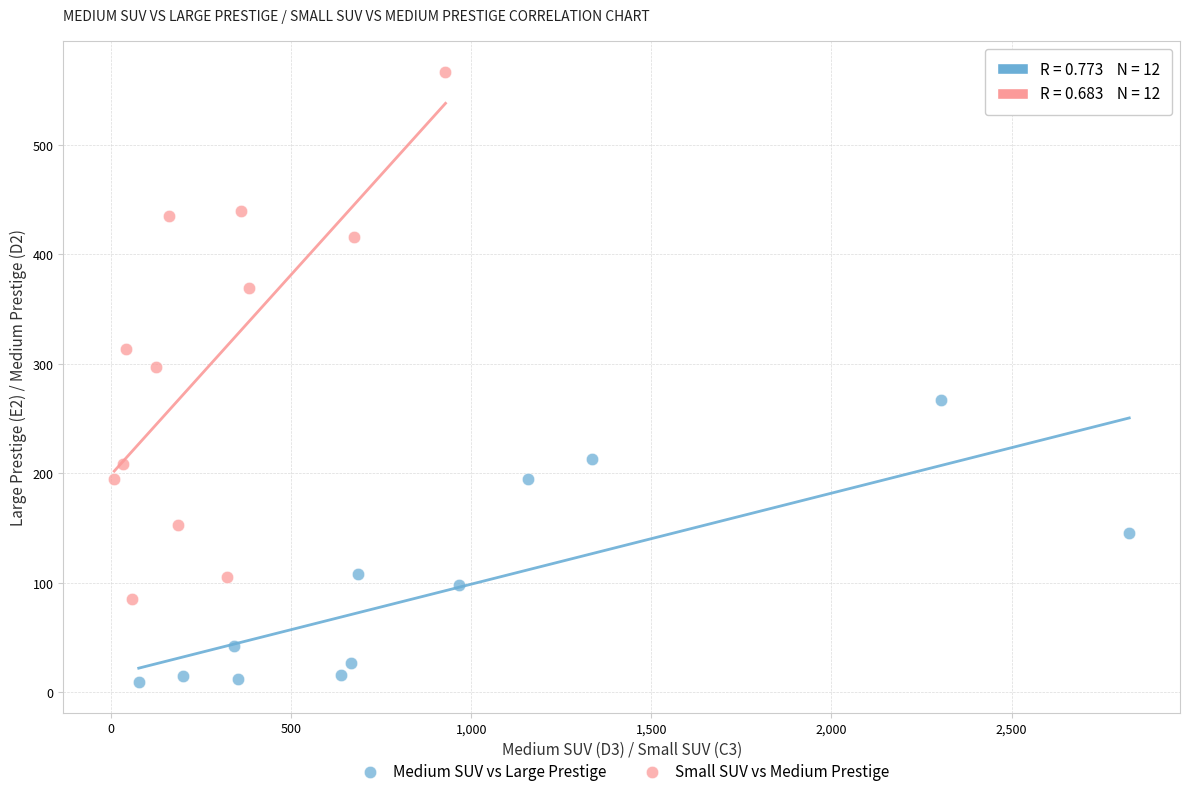

Which series contains the lowest Y value?

Medium SUV vs Large Prestige